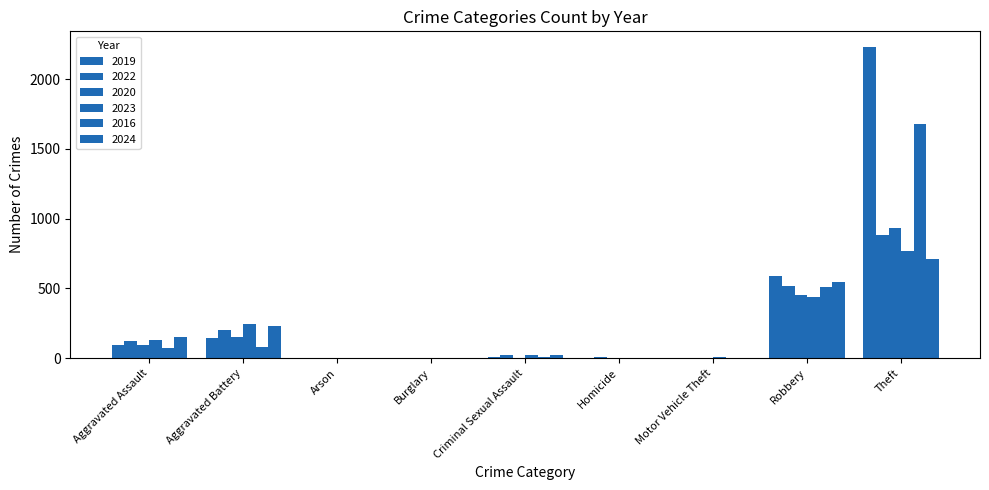

The 2016 series shows 2 at Homicide. True or false?

False